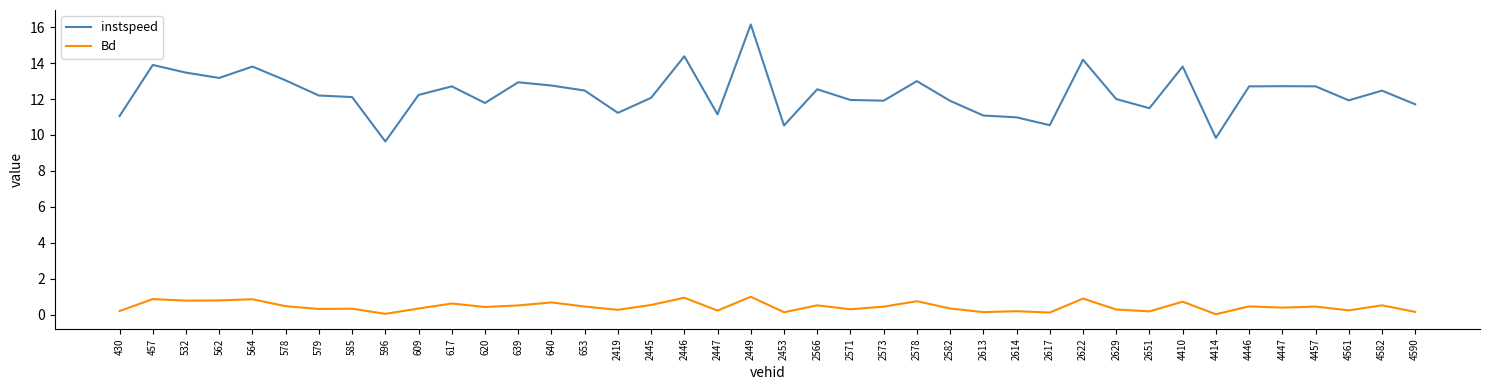

In Bd, how many points are lower than both neighbors (excluding endpoints)?

14